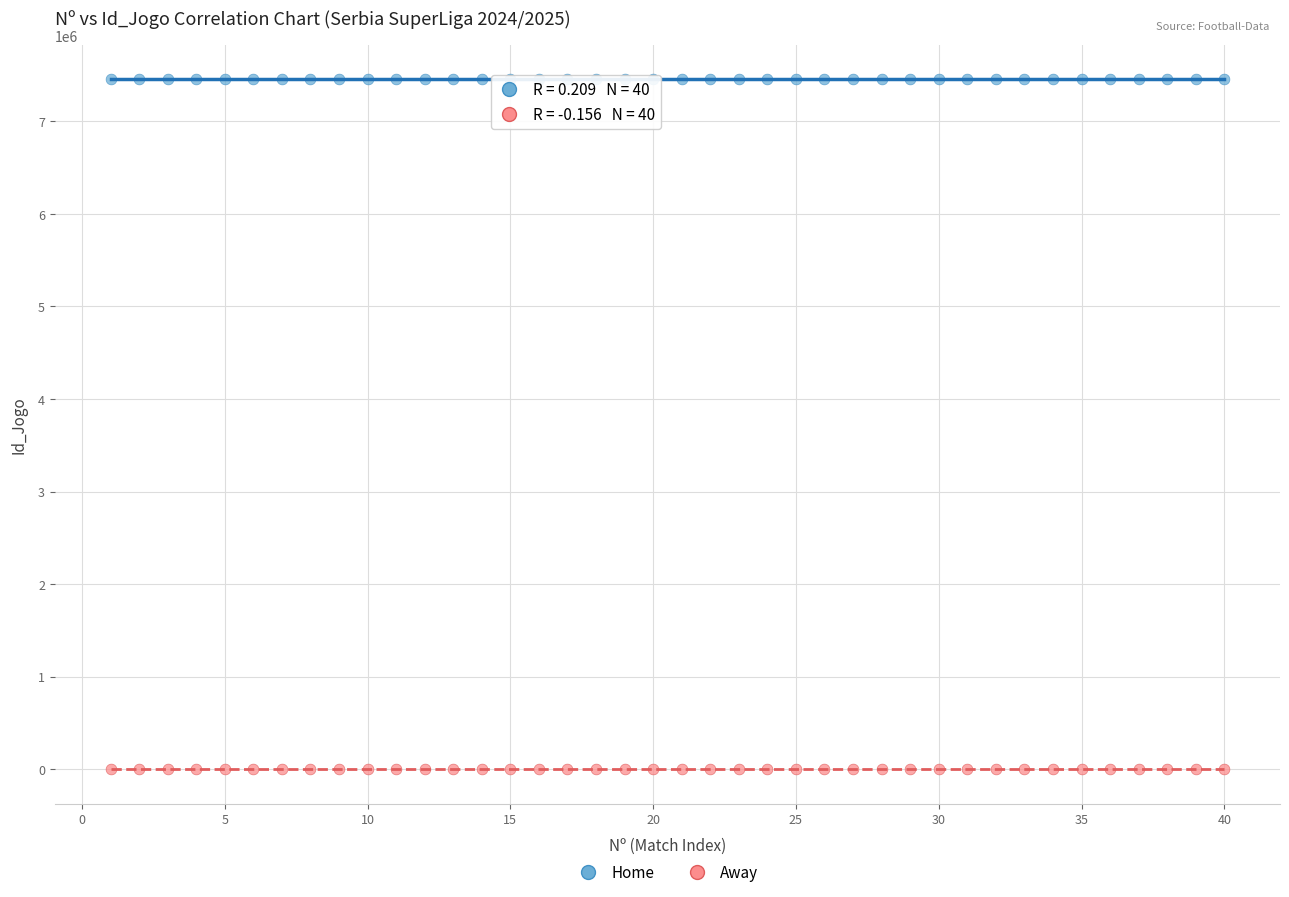

Across all data points, what is the range of Y values (max minus min)?

7454211